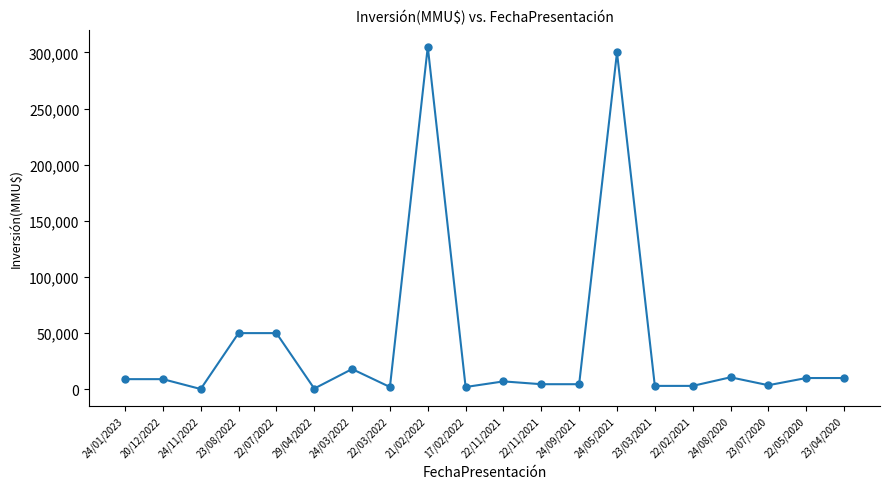

How many lines are shown in the chart?

1